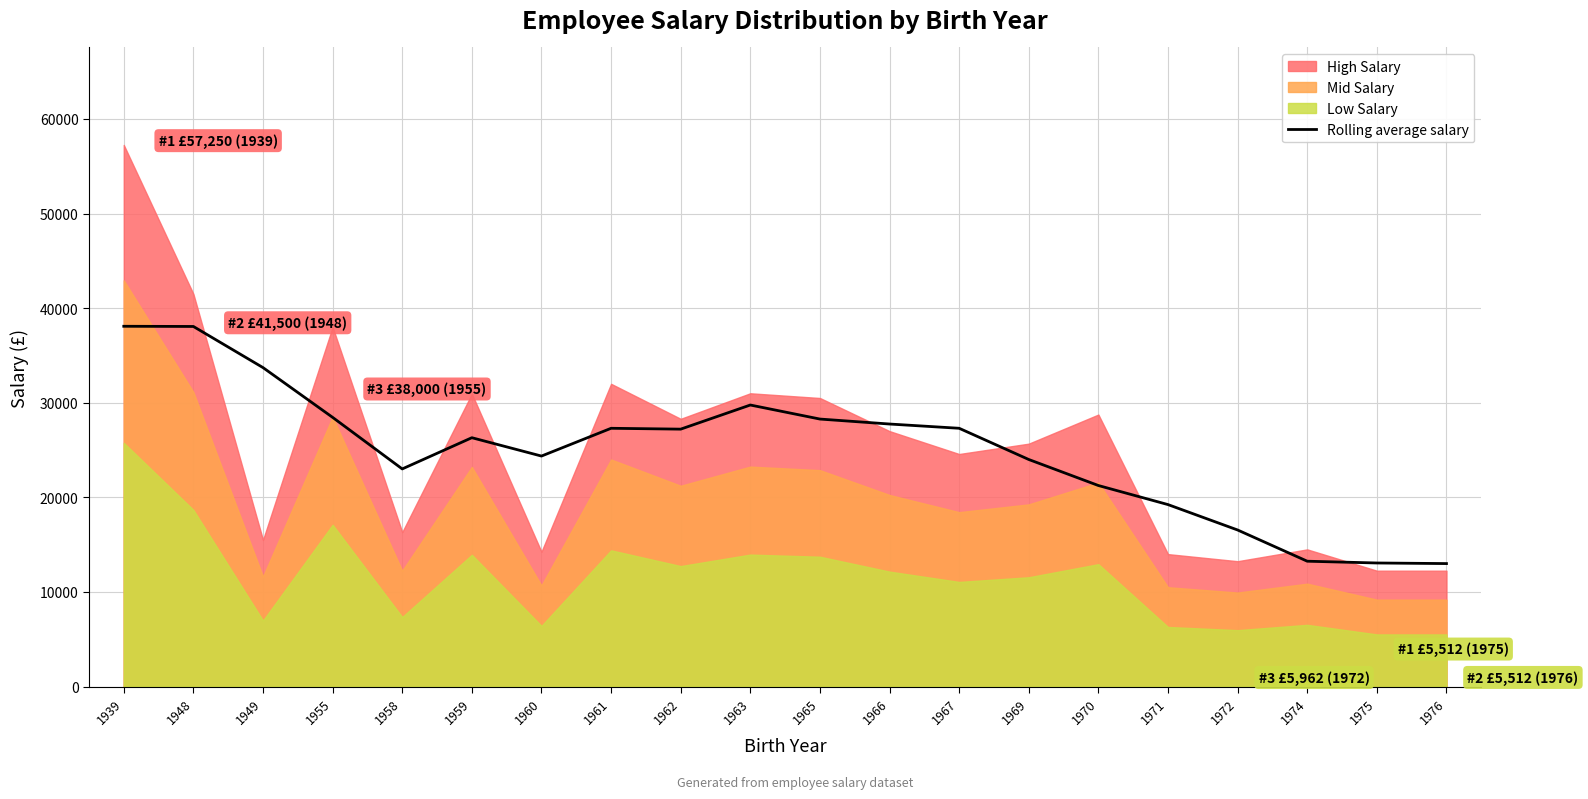

Reading left to right, extract all data points from this chart.

1939=38083.3	1948=38062.5	1949=33714.4	1955=28454.4	1958=23004.4	1959=26304.4	1960=24364.4	1961=27300.0	1962=27210.0	1963=29760.0	1965=28276.0	1966=27751.0	1967=27301.0	1969=24001.0	1970=21251.0	1971=19235.0	1972=16550.0	1974=13250.0	1975=13062.5	1976=13000.0